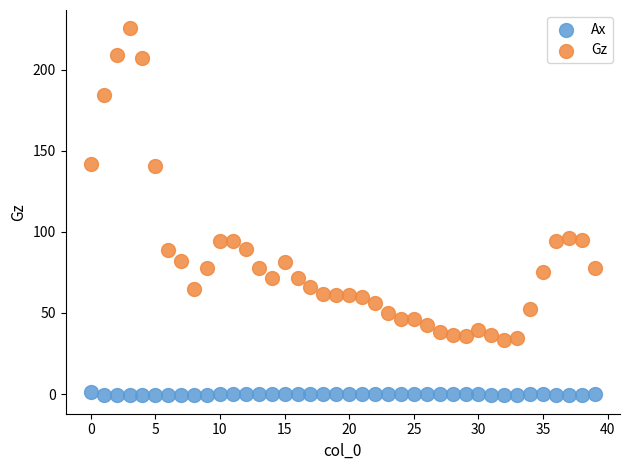

Across all data points, what is the range of Y values (max minus min)?

226.5